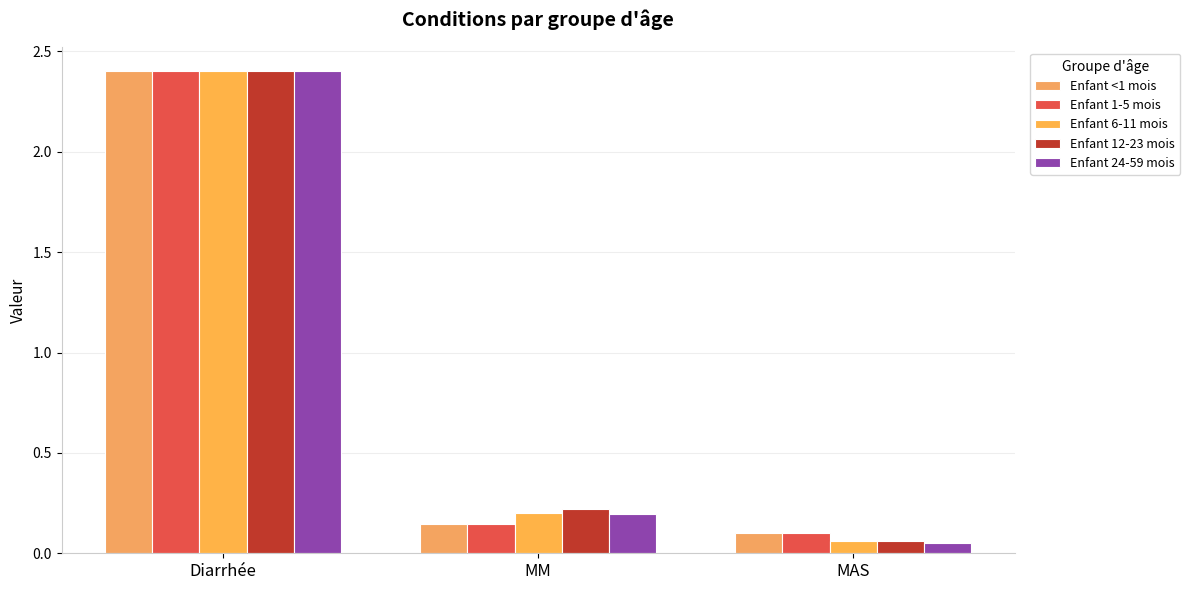

True or false: Enfant 12-23 mois has a value of 2.4 at Diarrhée.

True